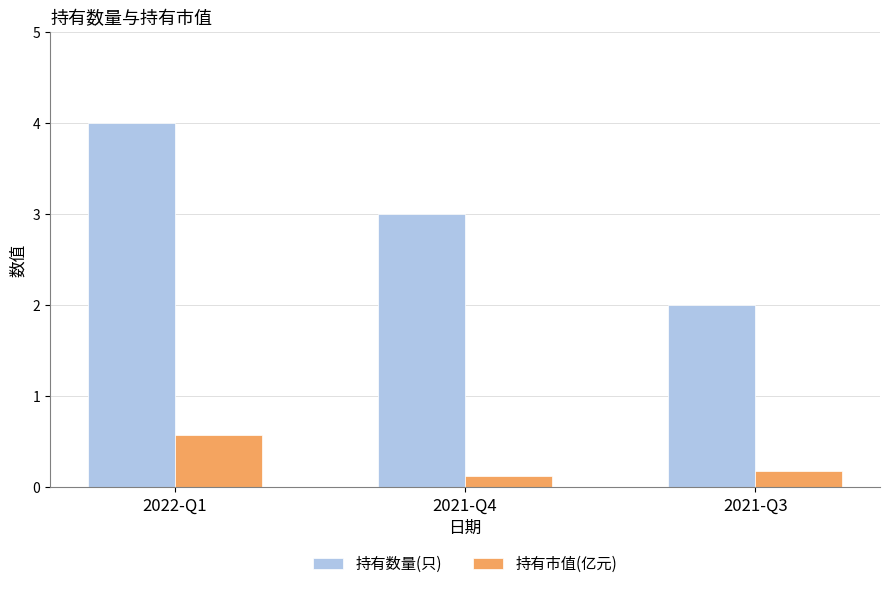

What is the sum of all 持有市值(亿元) values?

0.9